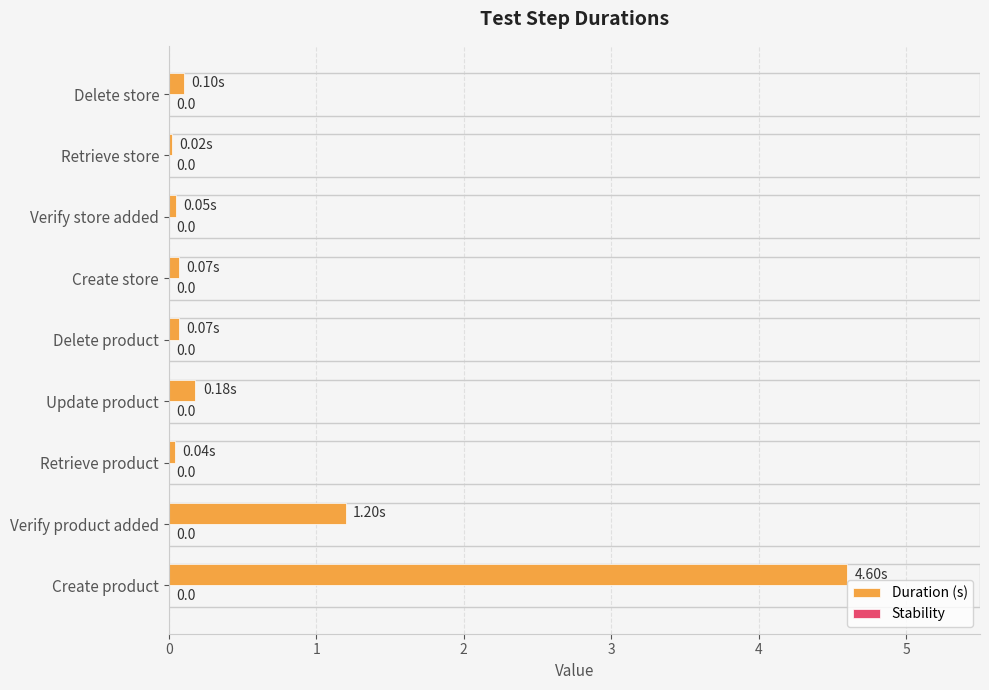

Where is the data nearest to the value 2?

Verify product added